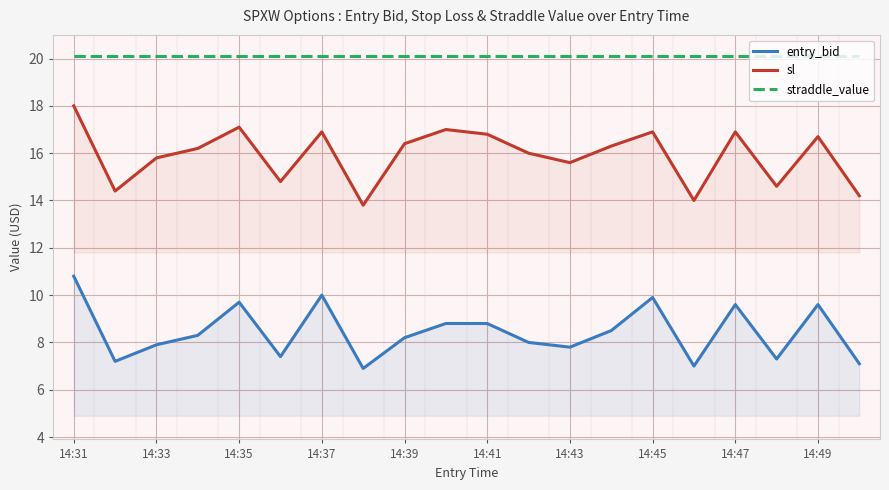

True or false: entry_bid has a value of 11.0 at 14:33.

False